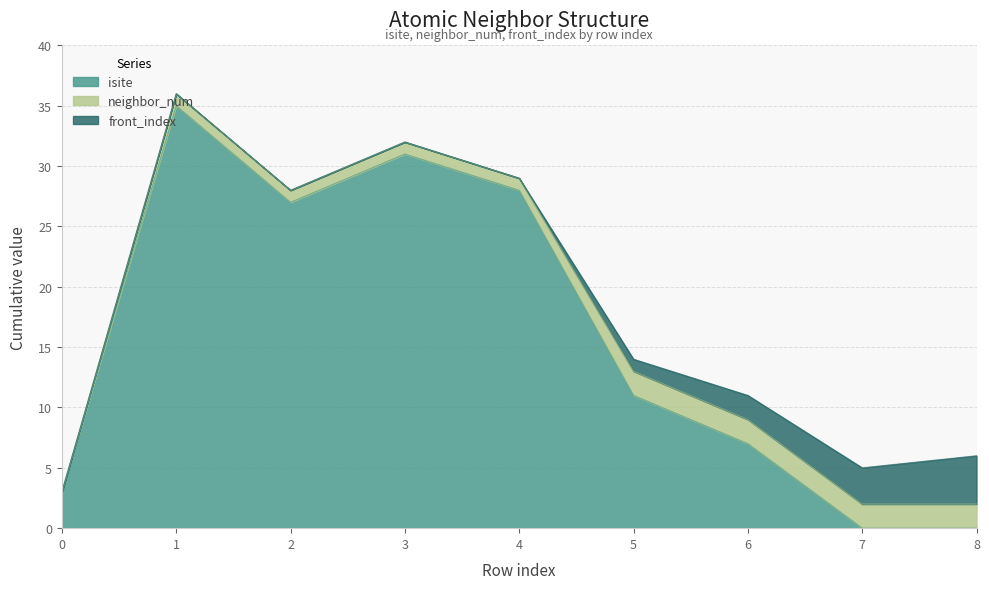

What is the difference between the highest and lowest values at 8?

4